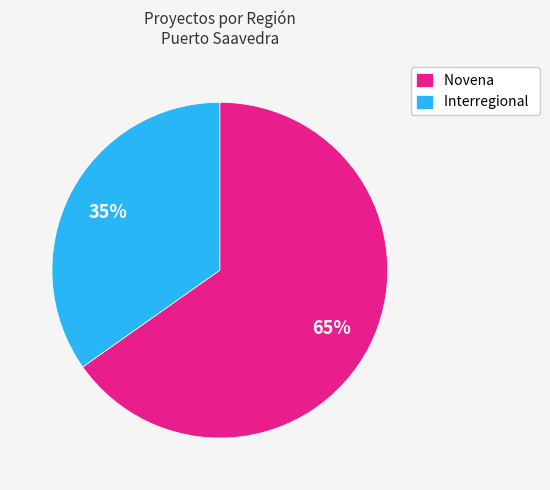

What percentage is the Novena slice, to the nearest percent?

65%